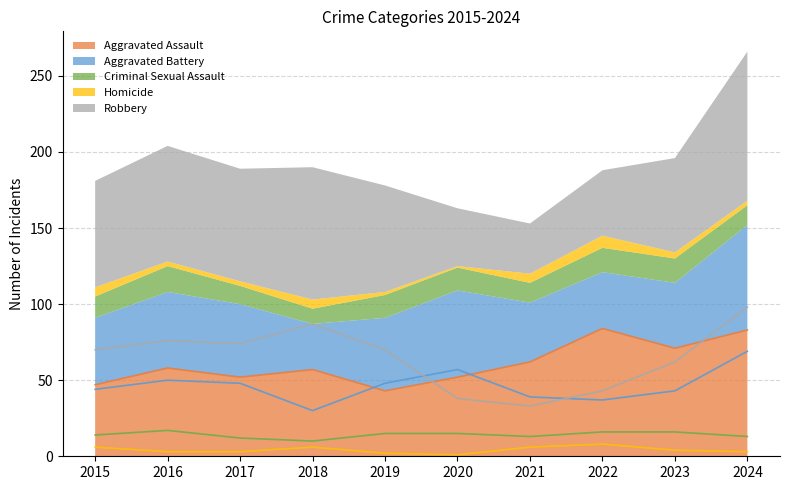

Is it true that Aggravated Battery equals 36 at 2024?

False